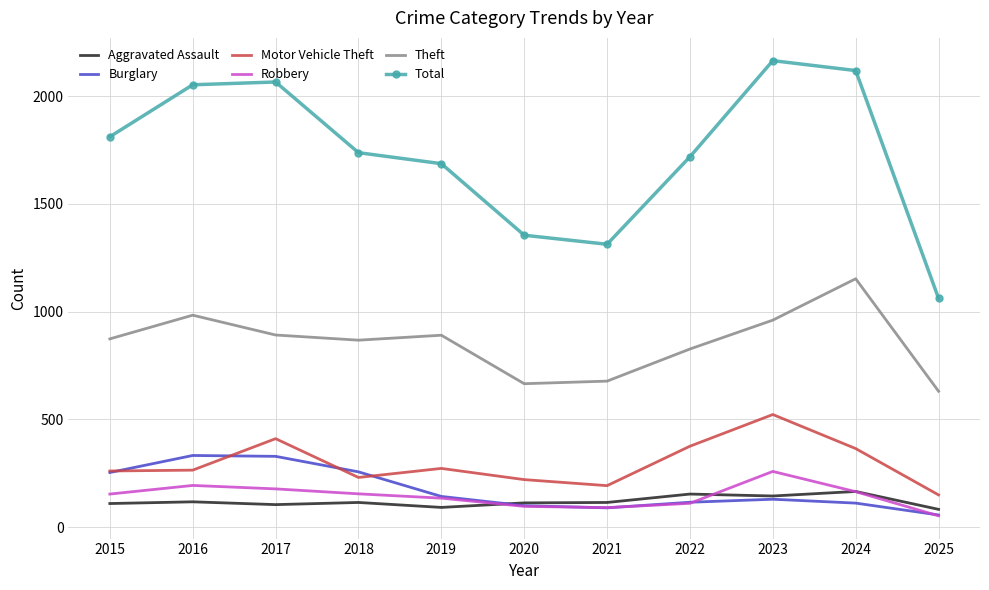

What is the difference between the maximum and minimum values in the Total series?

1103